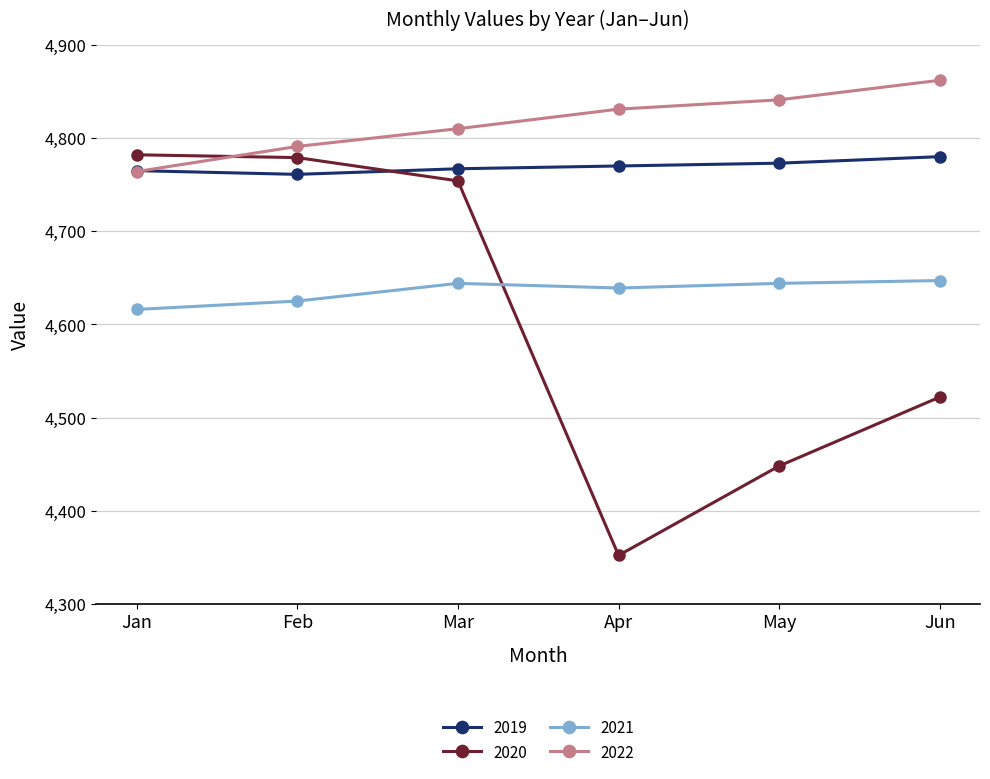

In 2019, how many points are lower than both neighbors (excluding endpoints)?

1